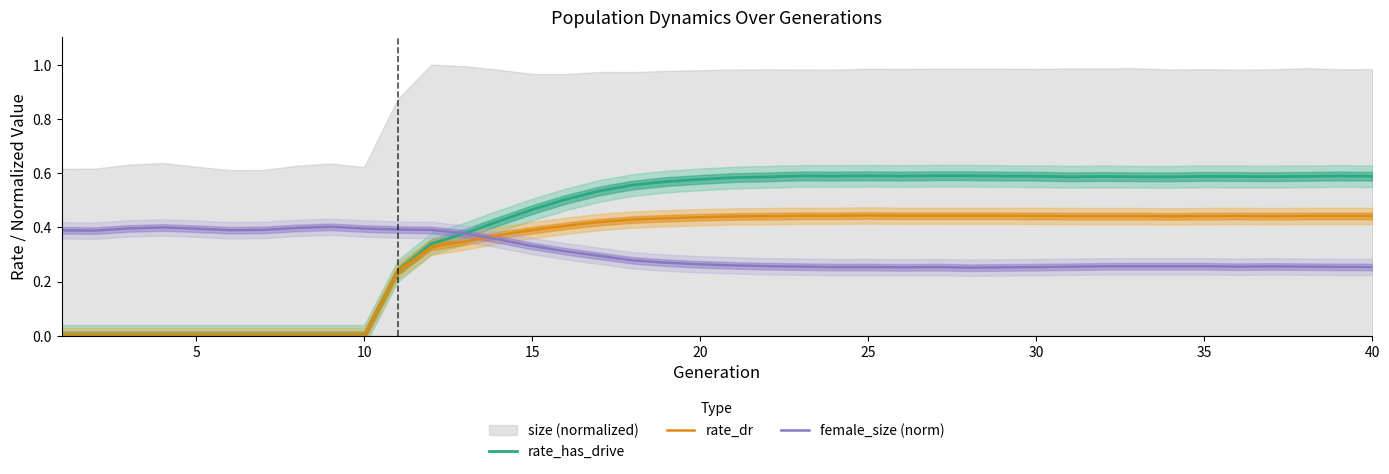

Reading right to left, what are all the values shown in this chart?

rate_has_drive: 0.6	0.6	0.6	0.6	0.6	0.6	0.6	0.6	0.6	0.6	0.6	0.6	0.6	0.6	0.6	0.6	0.6	0.6	0.6	0.6	0.6	0.6	0.6	0.5	0.5	0.5	0.4	0.4	0.3	0.2	0.0	0.0	0.0	0.0	0.0	0.0	0.0	0.0	0.0	0.0
rate_dr: 0.4	0.4	0.4	0.4	0.4	0.4	0.4	0.4	0.4	0.4	0.4	0.4	0.4	0.4	0.4	0.4	0.4	0.4	0.4	0.4	0.4	0.4	0.4	0.4	0.4	0.4	0.4	0.3	0.3	0.2	0.0	0.0	0.0	0.0	0.0	0.0	0.0	0.0	0.0	0.0
female_size (norm): 0.3	0.3	0.3	0.3	0.3	0.3	0.3	0.3	0.3	0.3	0.3	0.3	0.3	0.3	0.3	0.3	0.3	0.3	0.3	0.3	0.3	0.3	0.3	0.3	0.3	0.3	0.4	0.4	0.4	0.4	0.4	0.4	0.4	0.4	0.4	0.4	0.4	0.4	0.4	0.4